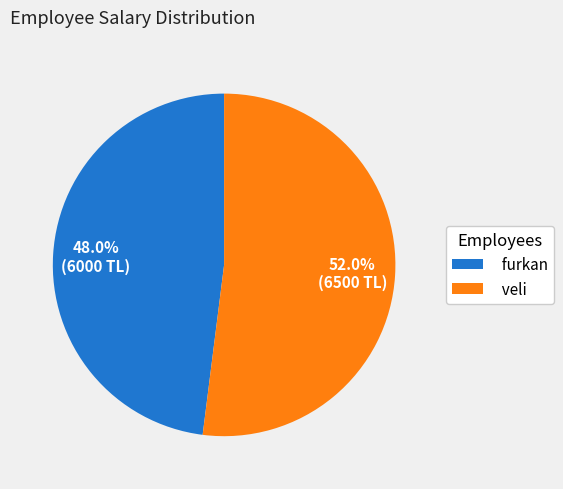

Is veli the majority of the pie?

Yes